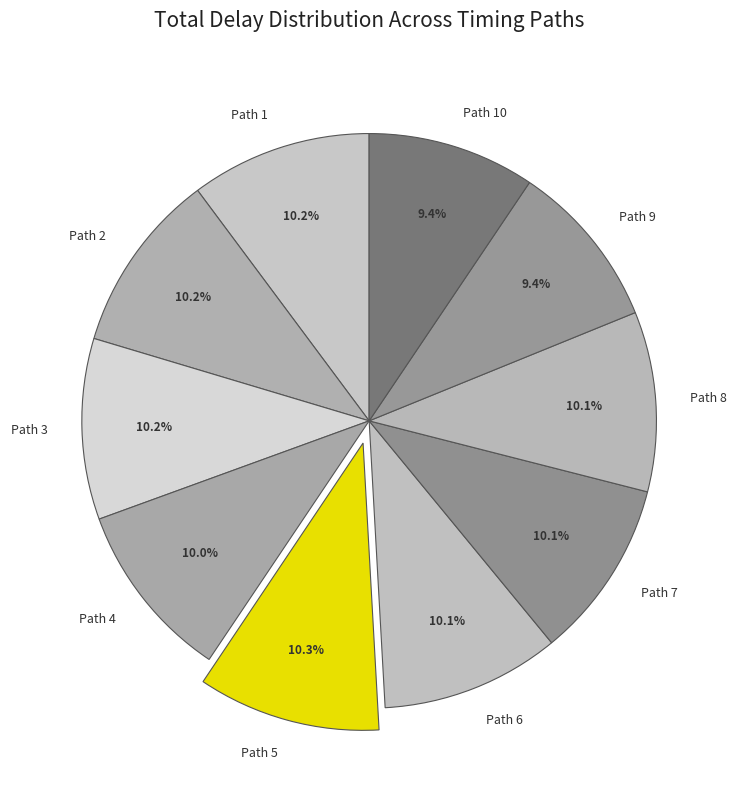

Is there any slice that represents more than half of the pie?

No